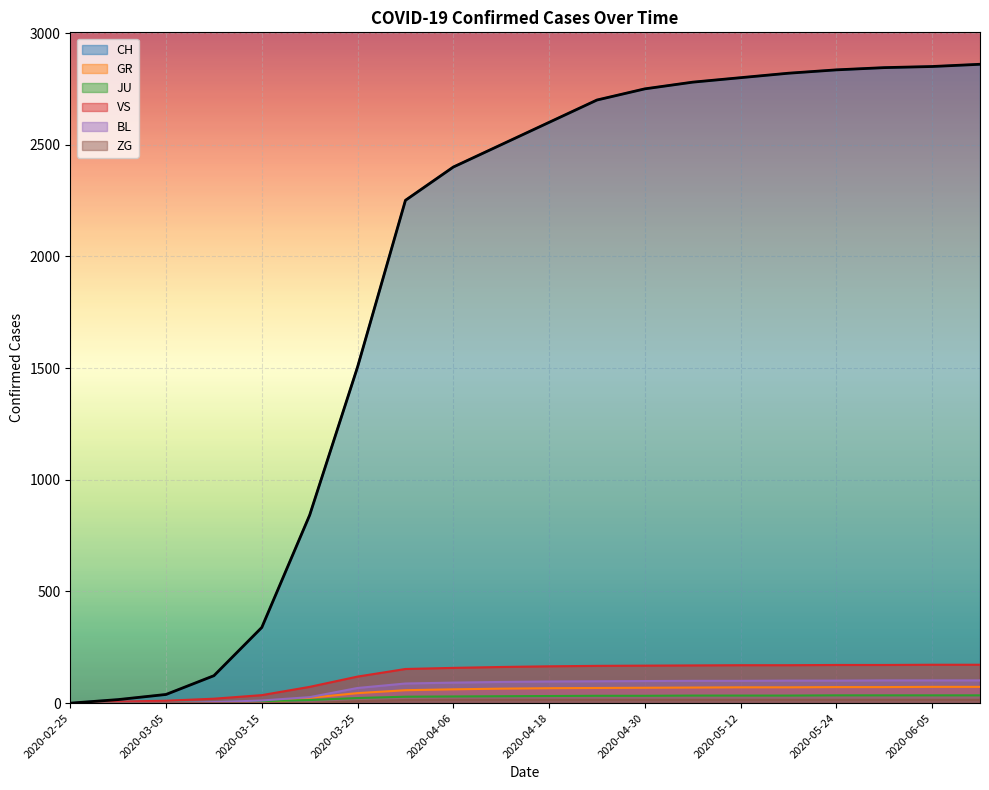

What is the difference between the VS values at 2020-04-18 and 2020-03-31?

12